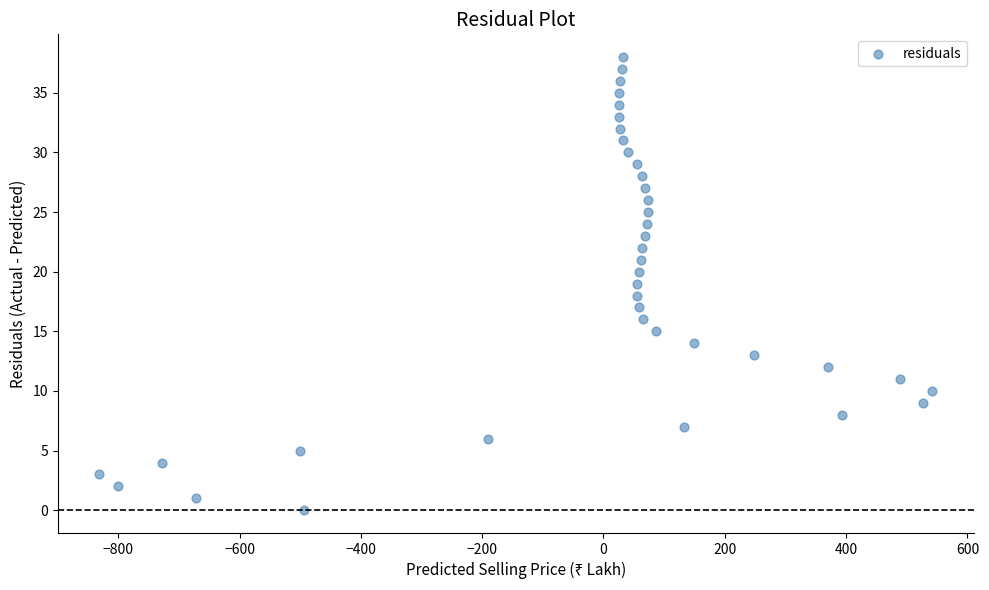

What is the range of Y values (max minus min)?

38